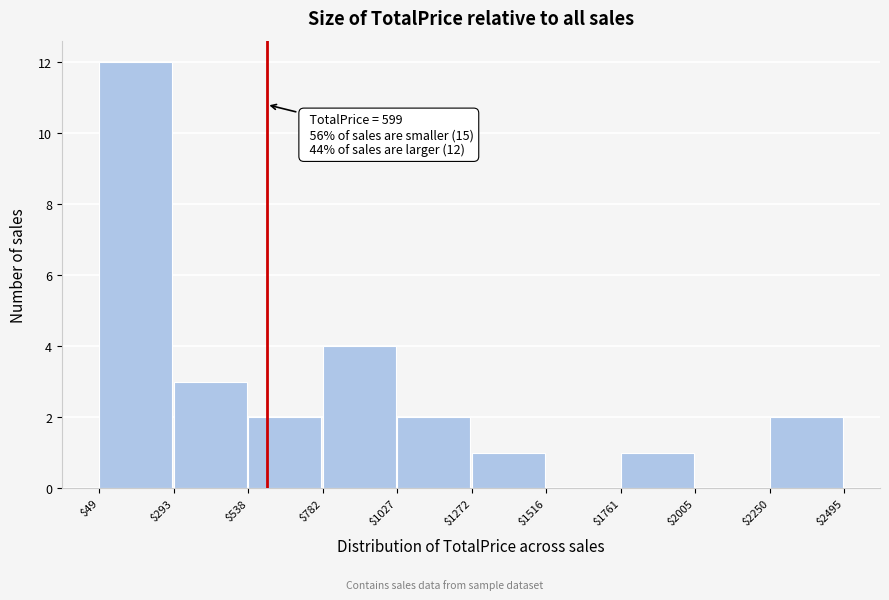

Which range on the x-axis has the tallest bar?

$49 to $293